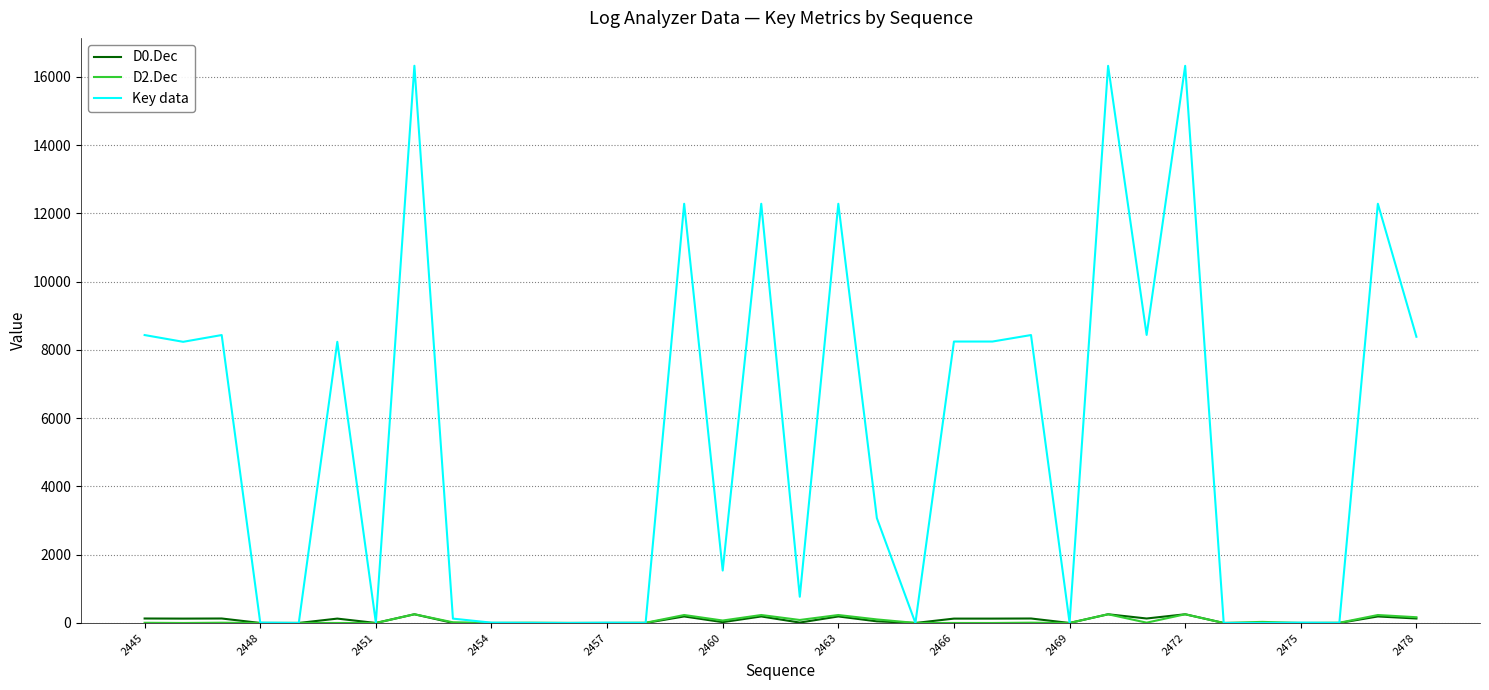

Which series has the widest spread of values?

Key data